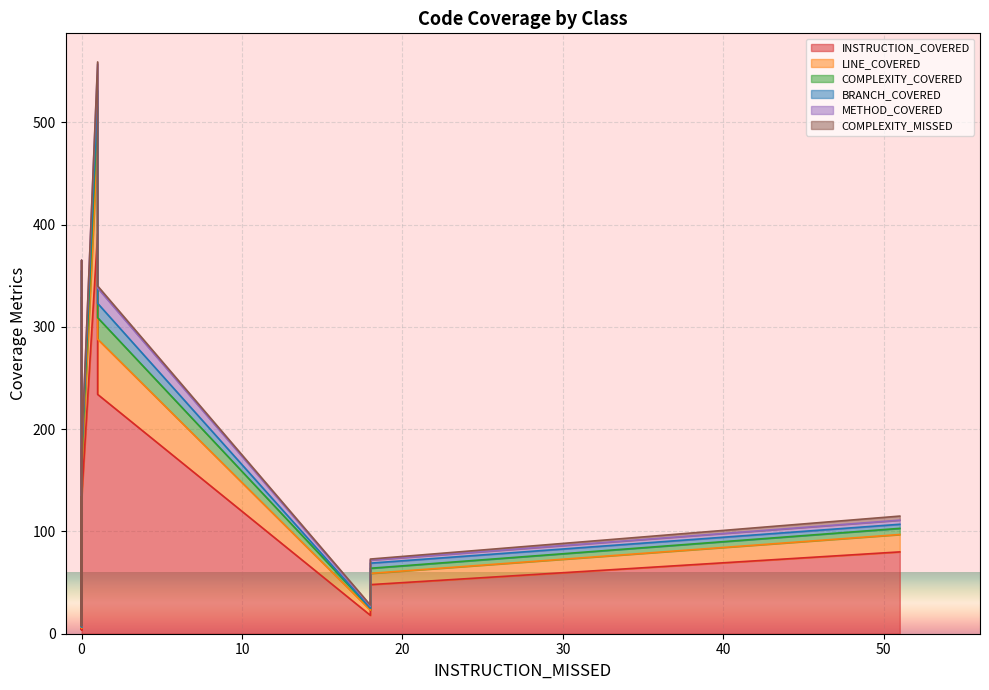

What is the difference between the BRANCH_COVERED values at PropertiesGenerator and RFC4122.Version4?

4